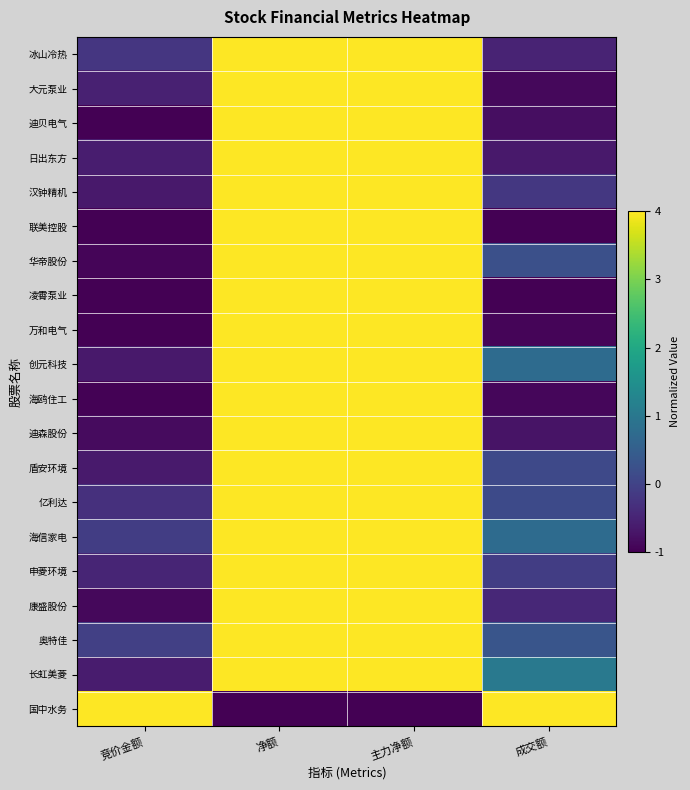

What is the difference between the highest and lowest values at 成交额?

8.0